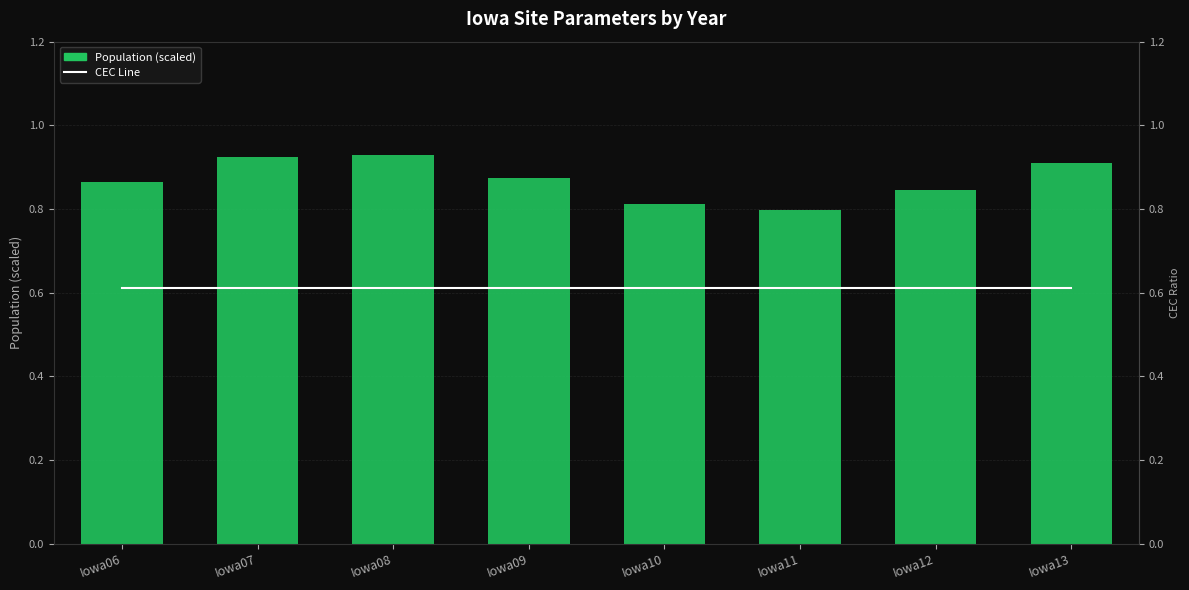

The CEC Line series shows 0.6 at Iowa09. True or false?

True